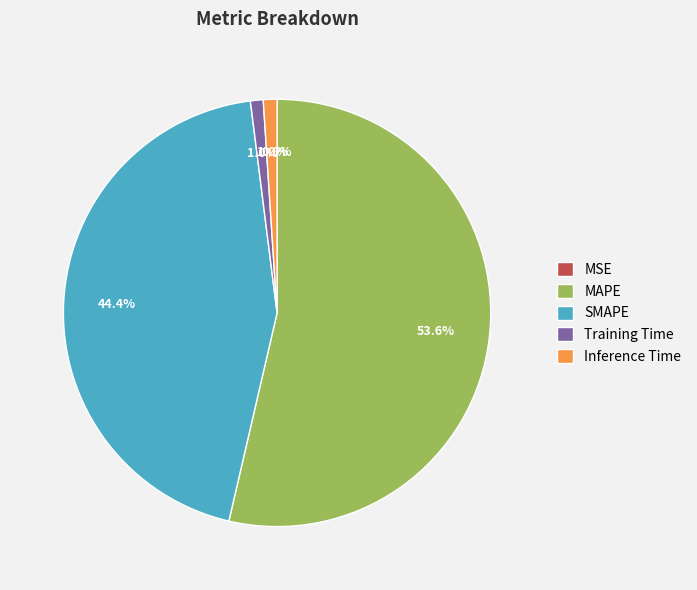

Which category accounts for the majority?

MAPE